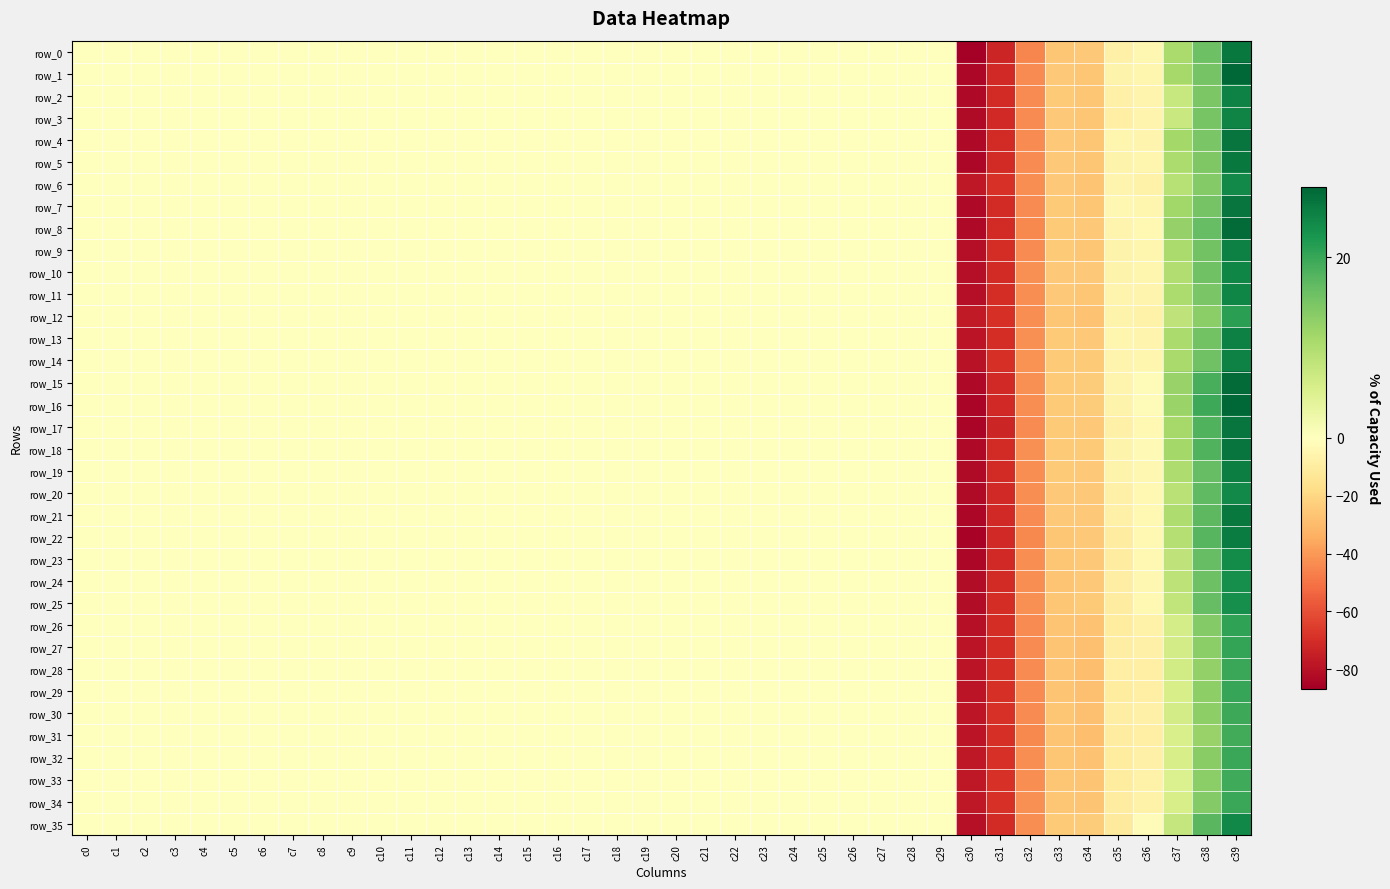

Reading left to right, transcribe all the data shown in this chart.

row_0: 0.0	0.0	0.0	0.0	0.0	0.0	0.0	0.0	0.0	0.0	0.0	0.0	0.0	0.0	0.0	0.0	0.0	0.0	0.0	0.0	0.0	0.1	0.1	0.1	0.1	0.1	0.1	0.1	0.1	0.1	-86.6	-73.0	-44.9	-26.1	-25.7	-7.5	-4.3	10.6	16.0	25.8
row_1: 0.0	0.0	0.0	0.0	0.0	0.0	0.0	0.0	0.0	0.0	0.0	0.0	0.0	0.0	0.0	0.0	0.0	0.0	0.0	0.0	0.0	0.1	0.1	0.1	0.1	0.1	0.1	0.1	0.1	0.1	-83.5	-71.6	-44.0	-25.1	-26.3	-6.3	-5.4	11.0	15.4	27.6
row_2: 0.0	0.0	0.0	0.0	0.0	0.0	0.0	0.0	0.0	0.0	0.0	0.0	0.0	0.0	0.0	0.0	0.0	0.0	0.0	0.0	0.0	0.1	0.1	0.1	0.1	0.1	0.1	0.1	0.1	0.1	-83.2	-70.7	-43.5	-24.8	-26.1	-8.1	-5.8	7.6	14.6	24.6
row_3: 0.0	0.0	0.0	0.0	0.0	0.0	0.0	0.0	0.0	0.0	0.0	0.0	0.0	0.0	0.0	0.0	0.0	0.0	0.0	0.0	0.0	0.1	0.1	0.1	0.1	0.1	0.1	0.1	0.1	0.1	-82.2	-71.2	-43.5	-25.4	-26.0	-8.5	-5.5	7.2	15.0	24.5
row_4: 0.0	0.0	0.0	0.0	0.0	0.0	0.0	0.0	0.0	0.0	0.0	0.0	0.0	0.0	0.0	0.0	0.0	0.0	0.0	0.0	0.0	0.1	0.1	0.2	0.1	0.1	0.1	0.1	0.1	0.1	-83.1	-70.9	-43.7	-25.3	-26.3	-5.0	-5.6	11.1	15.0	26.1
row_5: 0.0	0.0	0.0	0.0	0.0	0.0	0.0	0.0	0.0	0.0	0.0	0.0	0.0	0.0	0.0	0.0	0.0	0.0	0.0	0.0	0.0	0.1	0.1	0.2	0.1	0.1	0.1	0.1	0.1	0.1	-83.5	-71.0	-43.9	-25.1	-26.3	-6.2	-5.4	10.4	14.4	25.7
row_6: 0.0	0.0	0.0	0.0	0.0	0.0	0.0	0.0	0.0	0.0	0.0	0.0	0.0	0.0	0.0	0.0	0.0	0.0	0.0	0.0	0.0	0.1	0.1	0.2	0.1	0.1	0.1	0.1	0.1	0.1	-77.8	-69.0	-42.9	-25.1	-26.7	-6.0	-6.9	9.2	14.1	23.7
row_7: 0.0	0.0	0.0	0.0	0.0	0.0	0.0	0.0	0.0	0.0	0.0	0.0	0.0	0.0	0.0	0.0	0.0	0.0	0.0	0.0	0.0	0.1	0.1	0.2	0.1	0.1	0.1	0.1	0.1	0.1	-82.9	-70.5	-43.5	-24.6	-25.9	-4.4	-4.8	11.5	15.2	26.2
row_8: 0.0	0.0	0.0	0.0	0.0	0.0	0.0	0.0	0.0	0.0	0.0	0.0	0.0	0.0	0.0	0.0	0.0	0.0	0.0	0.0	0.0	0.1	0.1	0.2	0.1	0.1	0.1	0.1	0.1	0.1	-82.9	-70.9	-44.2	-24.8	-25.7	-5.7	-4.0	12.5	16.6	27.2
row_9: 0.0	0.0	0.0	0.0	0.0	0.0	0.0	0.0	0.0	0.0	0.0	0.0	0.0	0.0	0.0	0.0	0.0	0.0	0.0	0.0	0.0	0.1	0.1	0.2	0.1	0.1	0.1	0.1	0.1	0.1	-81.1	-69.9	-43.4	-24.6	-25.9	-6.2	-5.1	10.5	15.5	24.9
row_10: 0.0	0.0	0.0	0.0	0.0	0.0	0.0	0.0	0.0	0.0	0.0	0.0	0.0	0.0	0.0	0.0	0.0	0.0	0.0	0.0	0.0	0.1	0.1	0.1	0.1	0.1	0.1	0.1	0.1	0.1	-80.9	-70.5	-42.3	-25.5	-25.2	-6.2	-4.8	10.0	15.8	24.1
row_11: 0.0	0.0	0.0	0.0	0.0	0.0	0.0	0.0	0.0	0.0	0.0	0.0	0.0	0.0	0.0	0.0	0.0	0.0	0.0	0.0	0.0	0.1	0.1	0.2	0.1	0.1	0.1	0.1	0.1	0.1	-80.9	-70.1	-42.9	-25.4	-26.3	-5.8	-6.0	10.2	14.8	24.3
row_12: 0.0	0.0	0.0	0.0	0.0	0.0	0.0	0.0	0.0	0.0	0.0	0.0	0.0	0.0	0.0	0.0	0.0	0.0	0.0	0.0	0.0	0.1	0.1	0.2	0.1	0.1	0.1	0.1	0.1	0.1	-76.8	-69.3	-42.9	-26.3	-27.1	-6.1	-7.3	8.4	13.4	21.0
row_13: 0.0	0.0	0.0	0.0	0.0	0.0	0.0	0.0	0.0	0.0	0.0	0.0	0.0	0.0	0.0	0.0	0.0	0.0	0.0	0.0	0.0	0.1	0.1	0.1	0.1	0.1	0.1	0.1	0.1	0.1	-78.9	-70.1	-42.3	-24.8	-25.7	-5.4	-5.5	10.6	15.5	24.8
row_14: 0.0	0.0	0.0	0.0	0.0	0.0	0.0	0.0	0.0	0.0	0.0	0.0	0.0	0.0	0.0	0.0	0.0	0.0	0.0	0.0	0.0	0.1	0.1	0.1	0.1	0.1	0.1	0.1	0.1	0.1	-79.3	-69.5	-41.7	-24.6	-24.9	-5.4	-4.7	10.6	15.8	24.5
row_15: 0.0	0.0	0.0	0.0	0.0	0.0	0.0	0.0	0.0	0.0	0.0	0.0	0.0	0.0	0.0	0.0	0.0	0.0	0.0	0.0	0.0	0.1	0.1	0.1	0.1	0.1	0.1	0.1	0.1	0.1	-82.6	-71.2	-42.4	-24.6	-23.7	-5.6	-2.1	12.2	18.8	27.3
row_16: 0.0	0.0	0.0	0.0	0.0	0.0	0.0	0.0	0.0	0.0	0.0	0.0	0.0	0.0	0.0	0.0	0.0	0.0	0.0	0.0	0.0	0.1	0.1	0.1	0.1	0.1	0.1	0.1	0.1	0.1	-84.4	-71.7	-42.9	-24.6	-24.0	-6.3	-1.7	12.1	19.7	27.8
row_17: 0.0	0.0	0.0	0.0	0.0	0.0	0.0	0.0	0.0	0.0	0.0	0.0	0.0	0.0	0.0	0.0	0.0	0.0	0.0	0.0	0.0	0.1	0.1	0.1	0.1	0.1	0.1	0.1	0.1	0.1	-84.2	-72.9	-43.4	-24.7	-25.3	-8.1	-3.4	10.9	18.1	26.2
row_18: 0.0	0.0	0.0	0.0	0.0	0.0	0.0	0.0	0.0	0.0	0.0	0.0	0.0	0.0	0.0	0.0	0.0	0.0	0.0	0.0	0.0	0.1	0.1	0.1	0.1	0.1	0.1	0.1	0.1	0.1	-83.1	-70.8	-42.6	-24.7	-24.5	-6.1	-2.8	11.1	18.1	26.2
row_19: 0.0	0.0	0.0	0.0	0.0	0.0	0.0	0.0	0.0	0.0	0.0	0.0	0.0	0.0	0.0	0.0	0.0	0.0	0.0	0.0	0.0	0.1	0.1	0.1	0.1	0.1	0.1	0.1	0.1	0.1	-82.3	-71.0	-42.7	-25.0	-25.5	-6.6	-4.5	10.1	16.6	25.1
row_20: 0.0	0.0	0.0	0.0	0.0	0.0	0.0	0.0	0.0	0.0	0.0	0.0	0.0	0.0	0.0	0.0	0.0	0.0	0.0	0.0	0.0	0.1	0.1	0.1	0.1	0.1	0.1	0.1	0.1	0.1	-82.3	-71.4	-43.1	-25.2	-25.3	-8.1	-4.0	8.9	17.1	23.7
row_21: 0.0	0.0	0.0	0.0	0.0	0.0	0.0	0.0	0.0	0.0	0.0	0.0	0.0	0.0	0.0	0.0	0.0	0.0	0.0	0.0	0.0	0.1	0.1	0.1	0.1	0.1	0.1	0.1	0.1	0.1	-83.8	-71.7	-43.3	-25.1	-25.4	-8.0	-4.0	10.2	17.3	25.6
row_22: 0.0	0.0	0.0	0.0	0.0	0.0	0.0	0.0	0.0	0.0	0.0	0.0	0.0	0.0	0.0	0.0	0.0	0.0	0.0	0.0	0.0	0.1	0.1	0.1	0.1	0.1	0.1	0.1	0.1	0.1	-85.1	-71.7	-44.5	-25.8	-25.6	-9.6	-3.4	9.4	17.7	25.3
row_23: 0.0	0.0	0.0	0.0	0.0	0.0	0.0	0.0	0.0	0.0	0.0	0.0	0.0	0.0	0.0	0.0	0.0	0.0	0.0	0.0	0.0	0.1	0.1	0.1	0.1	0.1	0.1	0.1	0.1	0.1	-83.9	-71.6	-42.9	-26.1	-25.1	-9.7	-3.9	8.3	16.7	23.6
row_24: 0.0	0.0	0.0	0.0	0.0	0.0	0.0	0.0	0.0	0.0	0.0	0.0	0.0	0.0	0.0	0.0	0.0	0.0	0.0	0.0	0.0	0.1	0.1	0.1	0.1	0.1	0.1	0.1	0.1	0.1	-81.4	-70.9	-43.1	-26.4	-25.5	-9.0	-4.6	8.5	16.0	23.0
row_25: 0.0	0.0	0.0	0.0	0.0	0.0	0.0	0.0	0.0	0.0	0.0	0.0	0.0	0.0	0.0	0.0	0.0	0.0	0.0	0.0	0.0	0.1	0.1	0.1	0.1	0.1	0.1	0.1	0.1	0.1	-81.8	-70.2	-42.0	-26.0	-24.7	-9.6	-3.9	8.1	16.6	23.0
row_26: 0.0	0.0	0.0	0.0	0.0	0.0	0.0	0.0	0.0	0.0	0.0	0.0	0.0	0.0	0.0	0.0	0.0	0.0	0.0	0.0	0.0	0.1	0.1	0.1	0.1	0.1	0.1	0.1	0.1	0.1	-80.3	-69.8	-43.9	-26.9	-27.4	-10.7	-7.2	5.9	13.9	20.5
row_27: 0.0	0.0	0.0	0.0	0.0	0.0	0.0	0.0	0.0	0.0	0.0	0.0	0.0	0.0	0.0	0.0	0.0	0.0	0.0	0.0	0.0	0.1	0.1	0.1	0.1	0.1	0.1	0.1	0.1	0.1	-79.2	-70.1	-44.0	-26.8	-28.1	-9.4	-8.1	6.2	13.4	20.4
row_28: 0.0	0.0	0.0	0.0	0.0	0.0	0.0	0.0	0.0	0.0	0.0	0.0	0.0	0.0	0.0	0.0	0.0	0.0	0.0	0.0	0.0	0.1	0.1	0.2	0.1	0.1	0.1	0.1	0.1	0.1	-78.6	-69.7	-43.7	-26.5	-28.4	-8.7	-8.7	6.4	12.7	19.9
row_29: 0.0	0.0	0.0	0.0	0.0	0.0	0.0	0.0	0.0	0.0	0.0	0.0	0.0	0.0	0.0	0.0	0.0	0.0	0.0	0.0	0.0	0.1	0.1	0.1	0.1	0.1	0.1	0.1	0.1	0.1	-78.6	-69.5	-43.7	-26.6	-28.1	-10.2	-8.1	5.7	13.1	20.0
row_30: 0.0	0.0	0.0	0.0	0.0	0.0	0.0	0.0	0.0	0.0	0.0	0.0	0.0	0.0	0.0	0.0	0.0	0.0	0.0	0.0	0.0	0.1	0.1	0.2	0.1	0.1	0.1	0.1	0.1	0.1	-77.9	-69.0	-43.7	-26.2	-28.0	-9.0	-8.1	6.1	13.0	19.7
row_31: 0.0	0.0	0.0	0.0	0.0	0.0	0.0	0.0	0.0	0.0	0.0	0.0	0.0	0.0	0.0	0.0	0.0	0.0	0.0	0.0	0.0	0.1	0.1	0.1	0.1	0.1	0.1	0.1	0.1	0.1	-78.8	-69.3	-44.3	-26.6	-28.8	-10.0	-8.8	5.5	12.3	19.2
row_32: 0.0	0.0	0.0	0.0	0.0	0.0	0.0	0.0	0.0	0.0	0.0	0.0	0.0	0.0	0.0	0.0	0.0	0.0	0.0	0.0	0.0	0.1	0.1	0.1	0.1	0.1	0.1	0.1	0.1	0.1	-77.8	-68.7	-43.2	-26.3	-27.3	-10.2	-7.4	5.8	13.5	19.8
row_33: 0.0	0.0	0.0	0.0	0.0	0.0	0.0	0.0	0.0	0.0	0.0	0.0	0.0	0.0	0.0	0.0	0.0	0.0	0.0	0.0	0.0	0.1	0.1	0.2	0.1	0.1	0.1	0.1	0.1	0.1	-77.5	-68.4	-42.9	-25.8	-27.1	-10.7	-7.3	5.1	13.4	19.4
row_34: 0.0	0.0	0.0	0.0	0.0	0.0	0.0	0.0	0.0	0.0	0.0	0.0	0.0	0.0	0.0	0.0	0.0	0.0	0.0	0.0	0.0	0.1	0.1	0.2	0.1	0.1	0.1	0.1	0.1	0.1	-77.8	-68.7	-42.5	-25.7	-26.6	-10.0	-6.9	5.7	13.9	19.9
row_35: 0.0	0.0	0.0	0.0	0.0	0.0	0.0	0.0	0.0	0.0	0.0	0.0	0.0	0.0	0.0	0.0	0.0	0.0	0.0	0.0	0.0	0.1	0.1	0.1	0.1	0.1	0.1	0.1	0.1	0.1	-80.5	-70.4	-42.9	-24.6	-24.1	-10.8	-2.6	7.7	17.5	23.9